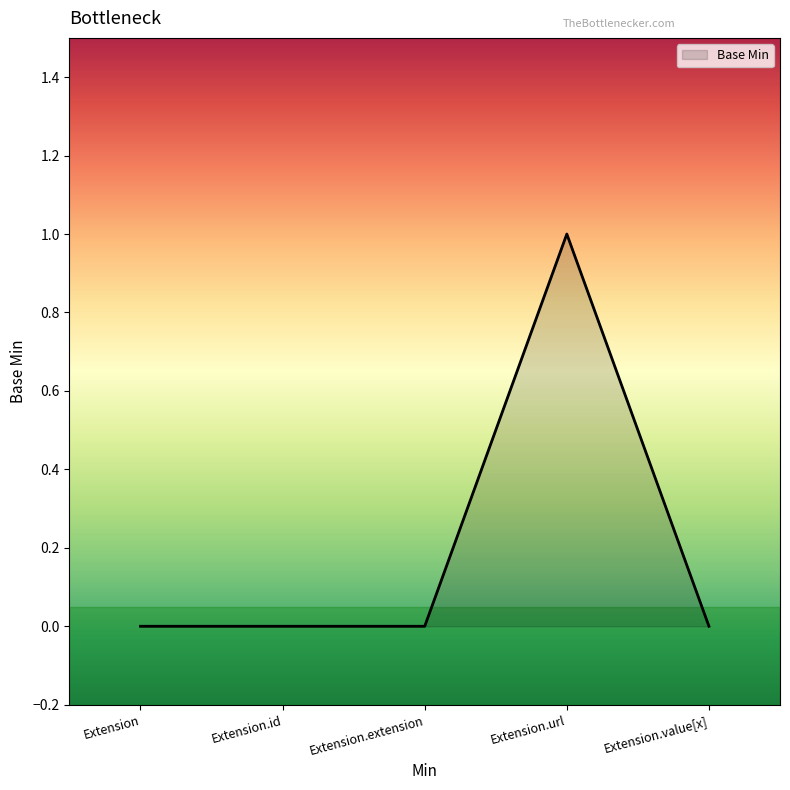

True or false: there are more than 0 points higher than both neighbors.

True